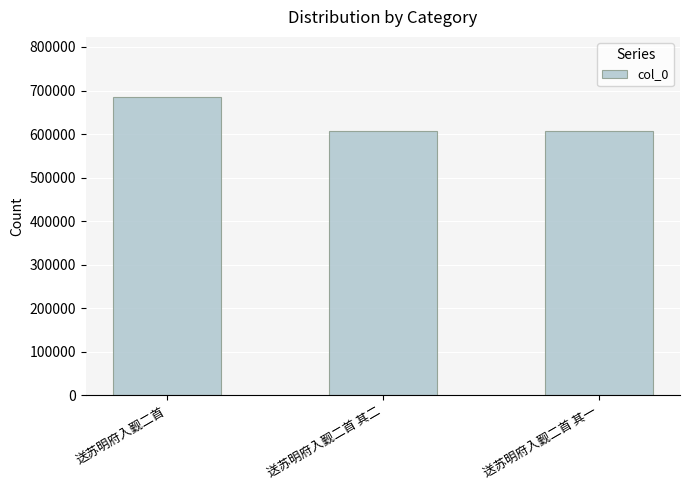

What is the label of the 1st bar from the right?

送苏明府入觐二首 其一